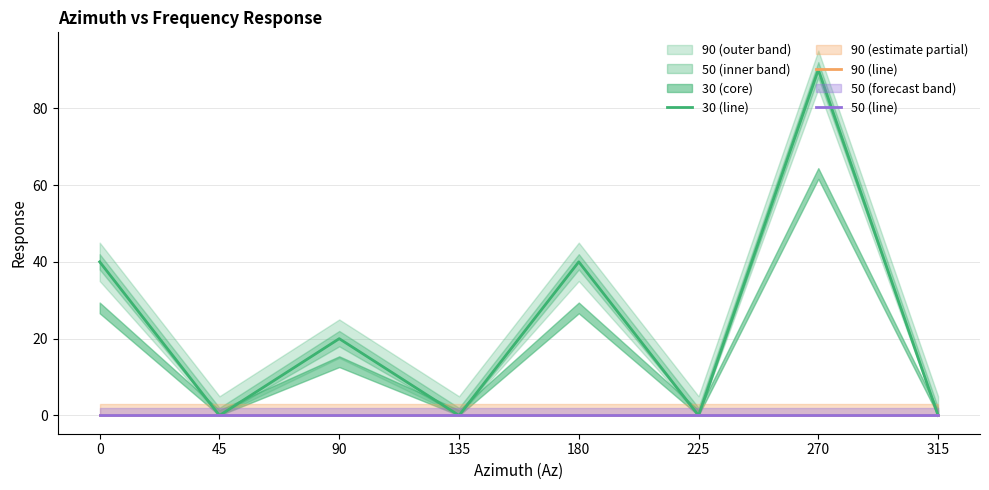

True or false: 30 (line) has a value of 40 at 0.

True